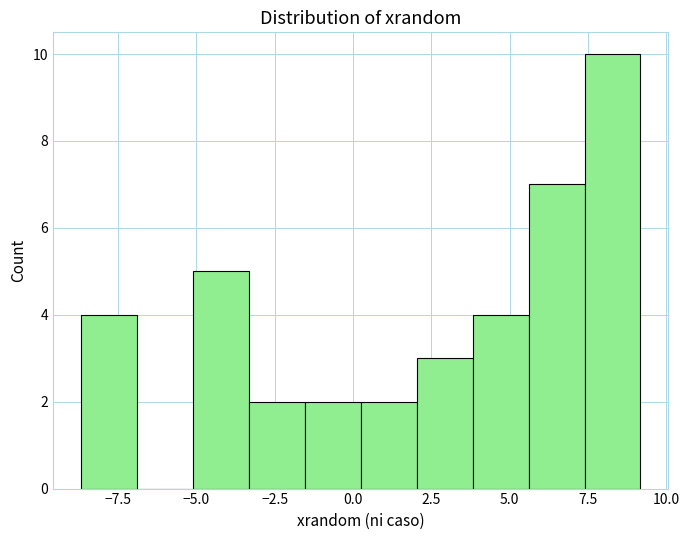

Read against the x-axis, roughly where is the centre of the tallest bar?

8.5